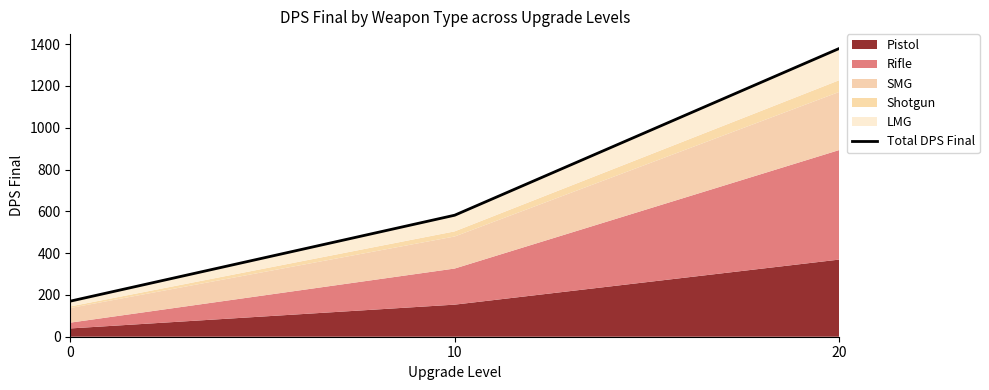

Rank the categories by value from highest to lowest.

20, 10, 0